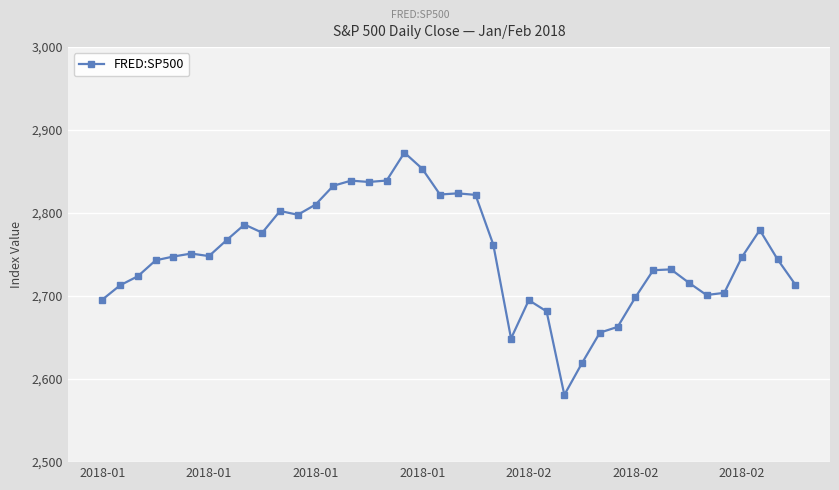

What is the greatest value displayed?

2872.9